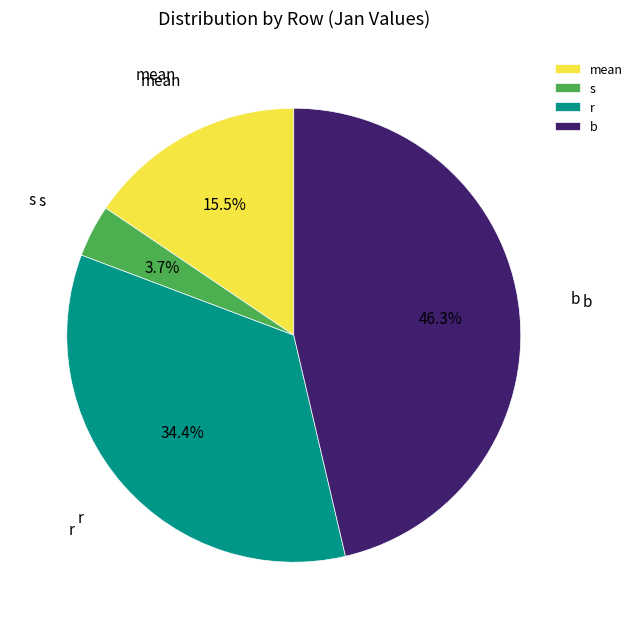

Combined, what portion of the pie is s and r?

38.1%